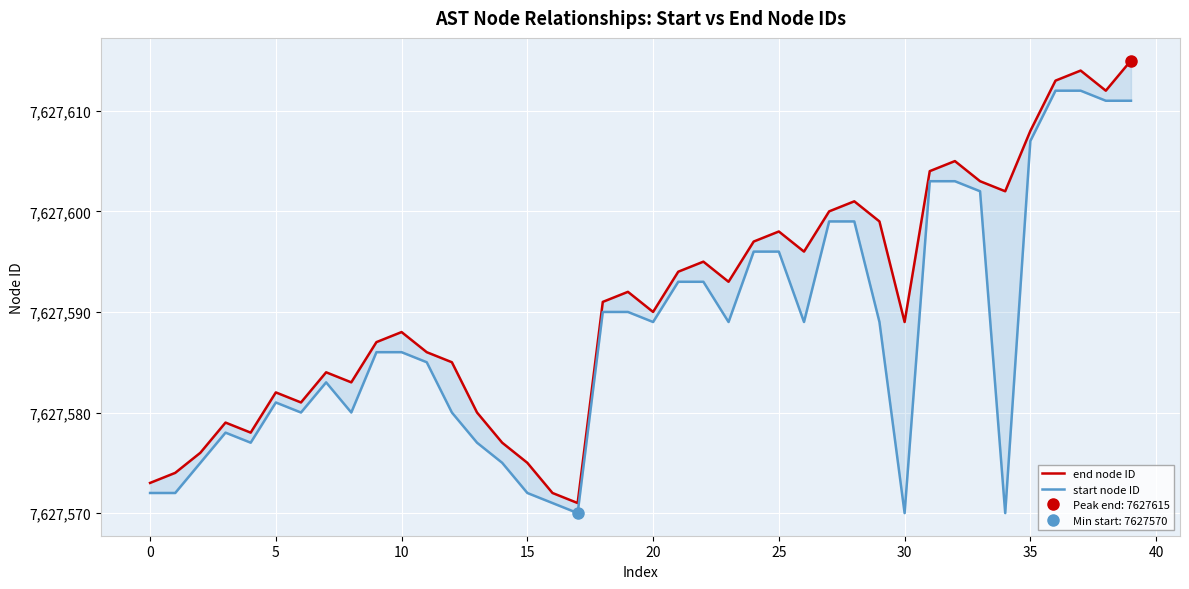

True or false: end node ID has a value of 7627594 at 21.

True